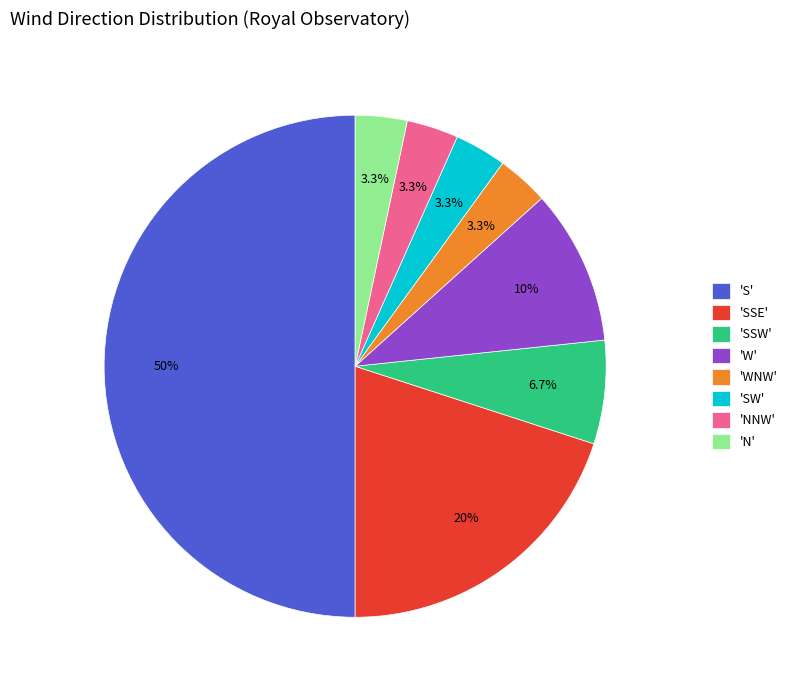

How many slices are in this pie chart?

8